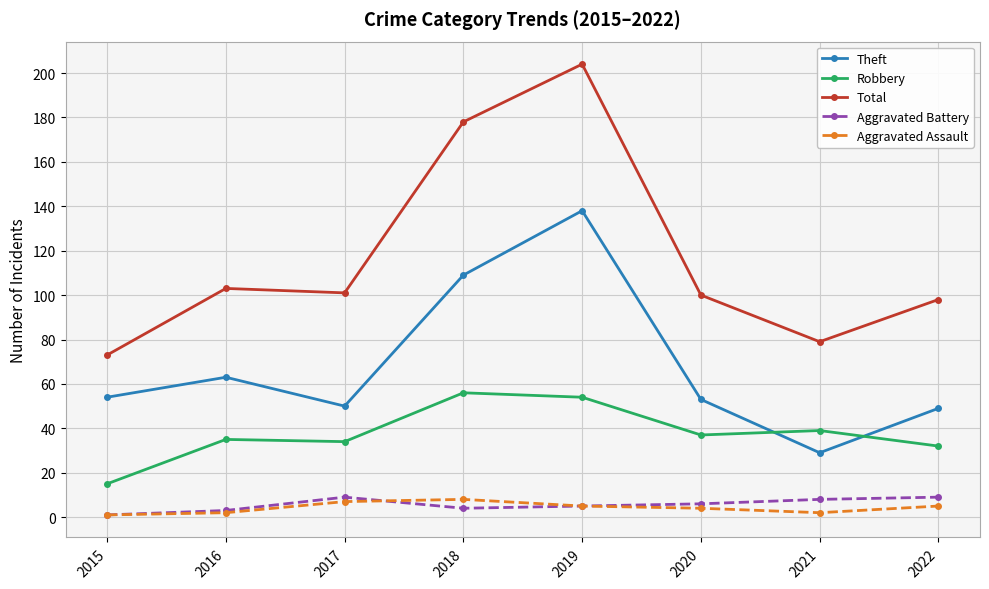

Reading left to right, list all the values displayed in this chart.

Theft: 2015=54	2016=63	2017=50	2018=109	2019=138	2020=53	2021=29	2022=49
Robbery: 2015=15	2016=35	2017=34	2018=56	2019=54	2020=37	2021=39	2022=32
Total: 2015=73	2016=103	2017=101	2018=178	2019=204	2020=100	2021=79	2022=98
Aggravated Battery: 2015=1	2016=3	2017=9	2018=4	2019=5	2020=6	2021=8	2022=9
Aggravated Assault: 2015=1	2016=2	2017=7	2018=8	2019=5	2020=4	2021=2	2022=5